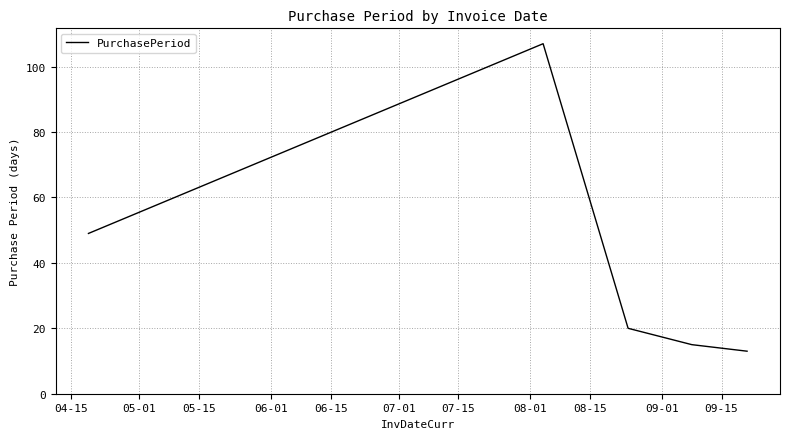

What is the maximum value shown in the chart?

107